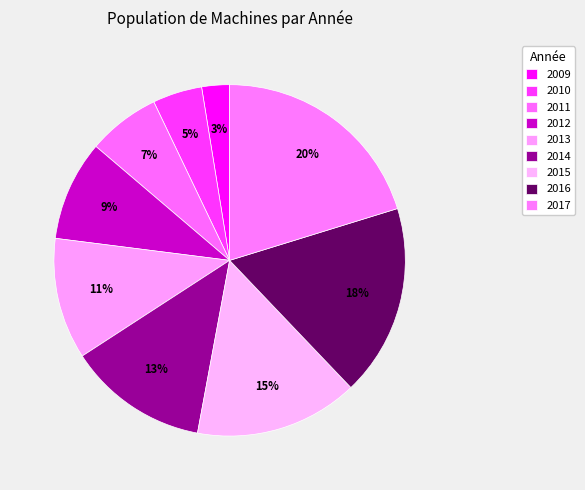

Which has a higher value, 2016 or 2017?

2017